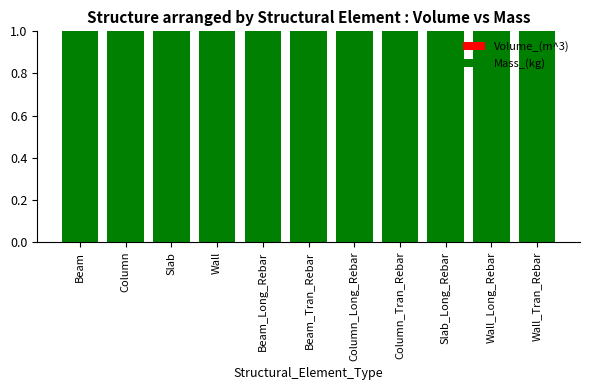

The Volume_(m^3) series shows 0.0 at Wall_Long_Rebar. True or false?

False